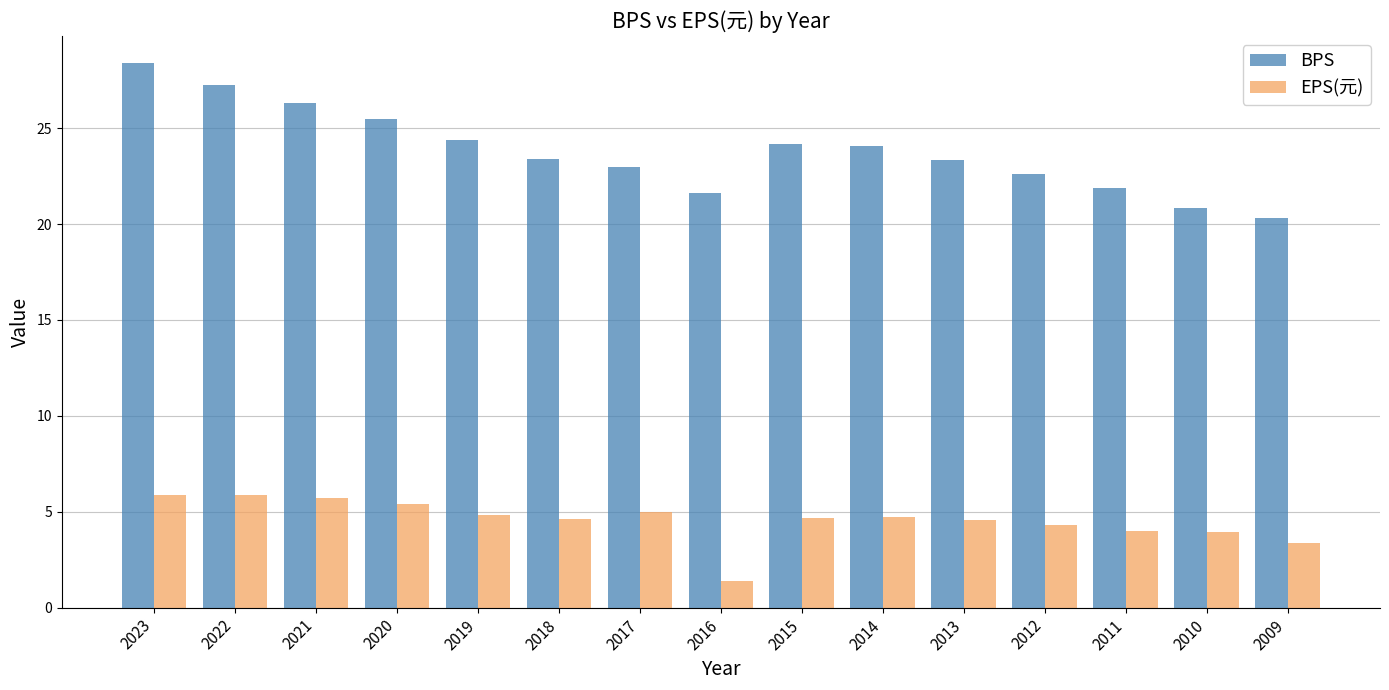

The value of BPS at 2014 is 33.8. True or false?

False